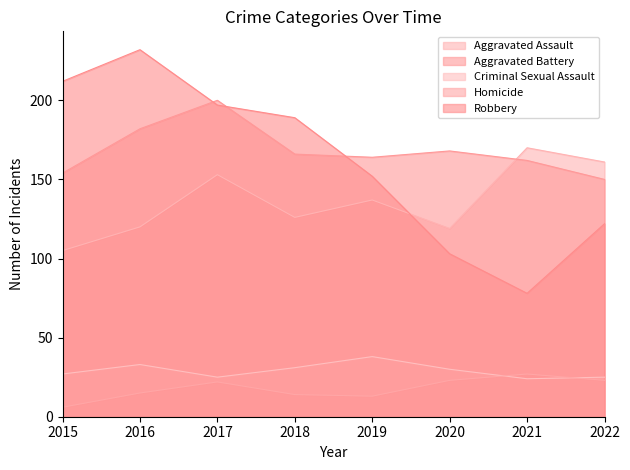

At which label is Homicide closest to 16?

2016